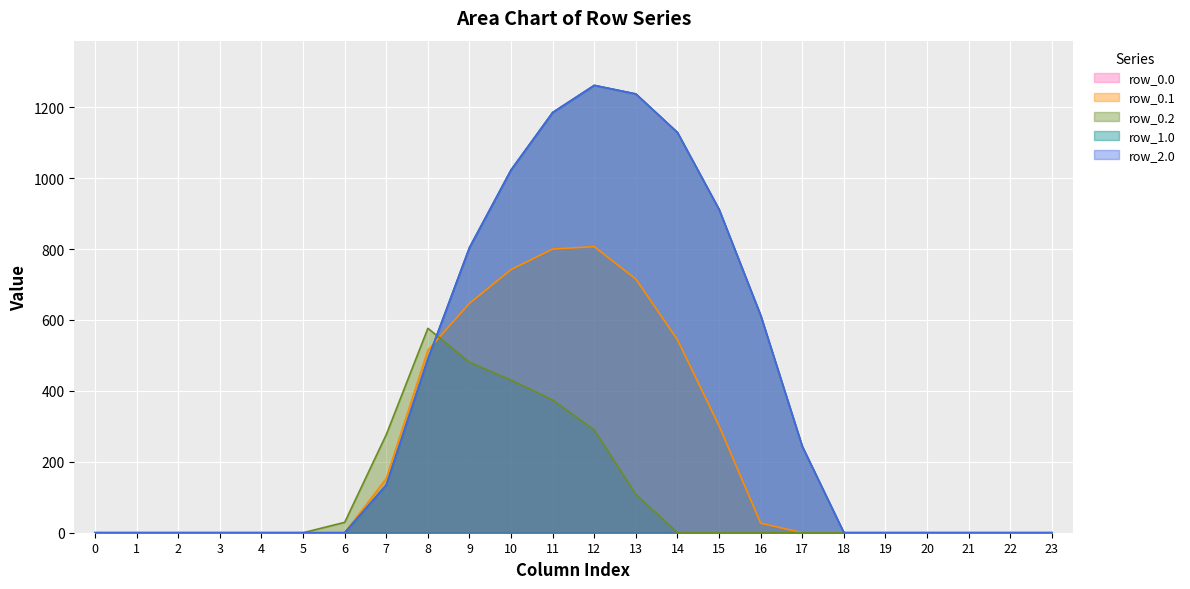

Reading left to right, transcribe all the data shown in this chart.

row_0.0: 0=0.0	1=0.0	2=0.0	3=0.0	4=0.0	5=0.0	6=0.0	7=134.3	8=489.3	9=804.0	10=1023.2	11=1185.2	12=1261.6	13=1237.4	14=1128.6	15=911.8	16=613.0	17=243.5	18=0.0	19=0.0	20=0.0	21=0.0	22=0.0	23=0.0
row_0.1: 0=0.0	1=0.0	2=0.0	3=0.0	4=0.0	5=0.0	6=0.0	7=153.2	8=514.8	9=646.9	10=742.1	11=800.2	12=806.9	13=715.3	14=544.1	15=301.4	16=26.8	17=0.0	18=0.0	19=0.0	20=0.0	21=0.0	22=0.0	23=0.0
row_0.2: 0=0.0	1=0.0	2=0.0	3=0.0	4=0.0	5=0.0	6=29.3	7=276.9	8=576.6	9=480.7	10=430.5	11=374.4	12=289.5	13=107.8	14=0.0	15=0.0	16=0.0	17=0.0	18=0.0	19=0.0	20=0.0	21=0.0	22=0.0	23=0.0
row_1.0: 0=0.0	1=0.0	2=0.0	3=0.0	4=0.0	5=0.0	6=0.0	7=134.3	8=489.3	9=804.0	10=1023.2	11=1185.2	12=1261.6	13=1237.4	14=1128.6	15=911.8	16=613.0	17=243.5	18=0.0	19=0.0	20=0.0	21=0.0	22=0.0	23=0.0
row_2.0: 0=0.0	1=0.0	2=0.0	3=0.0	4=0.0	5=0.0	6=0.0	7=134.3	8=489.3	9=804.0	10=1023.2	11=1185.2	12=1261.6	13=1237.4	14=1128.6	15=911.8	16=613.0	17=243.5	18=0.0	19=0.0	20=0.0	21=0.0	22=0.0	23=0.0